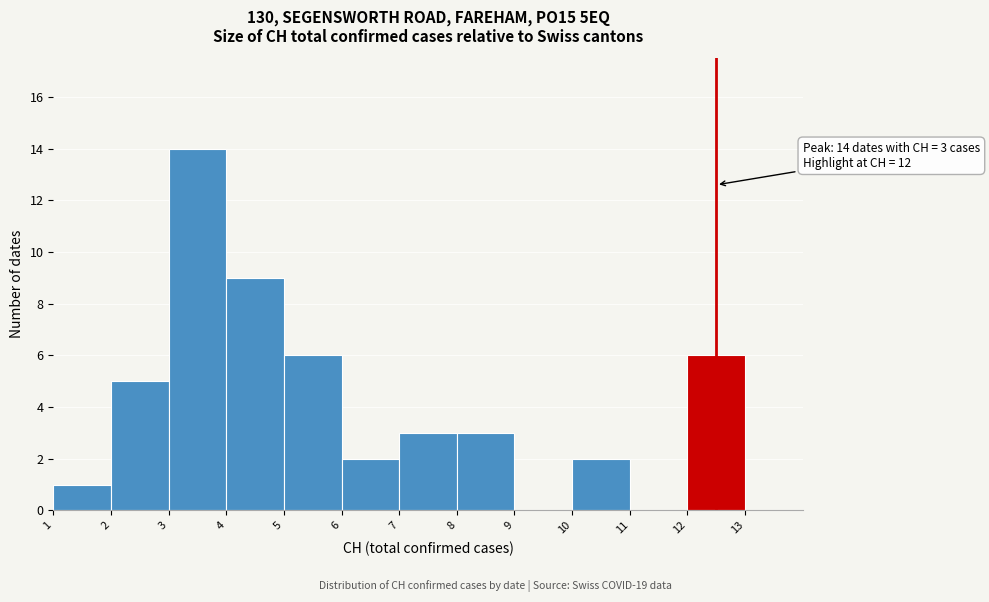

Which range on the x-axis has the tallest bar?

3 to 4